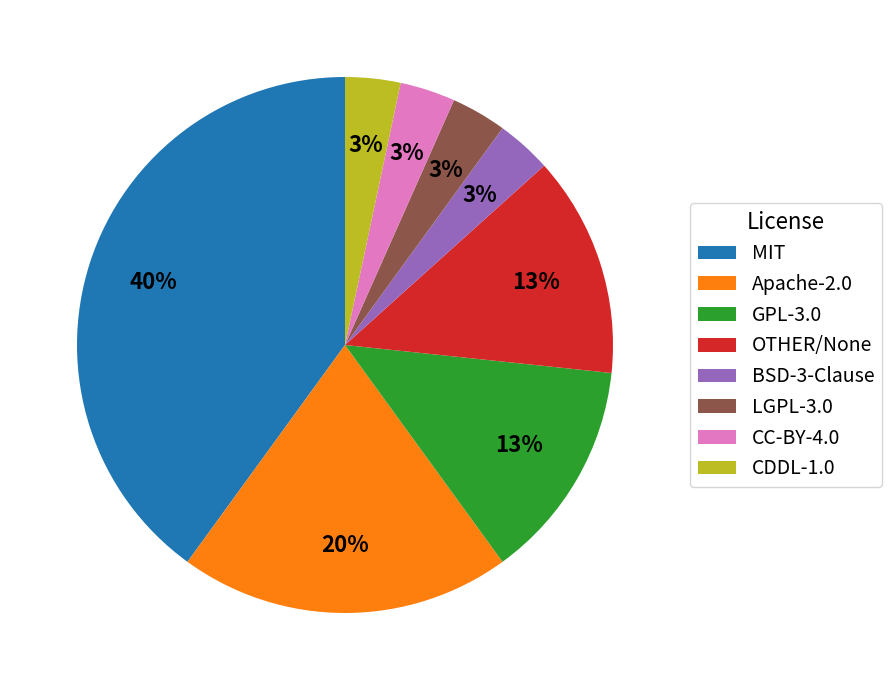

To the nearest percent, what is the average slice percentage?

12%